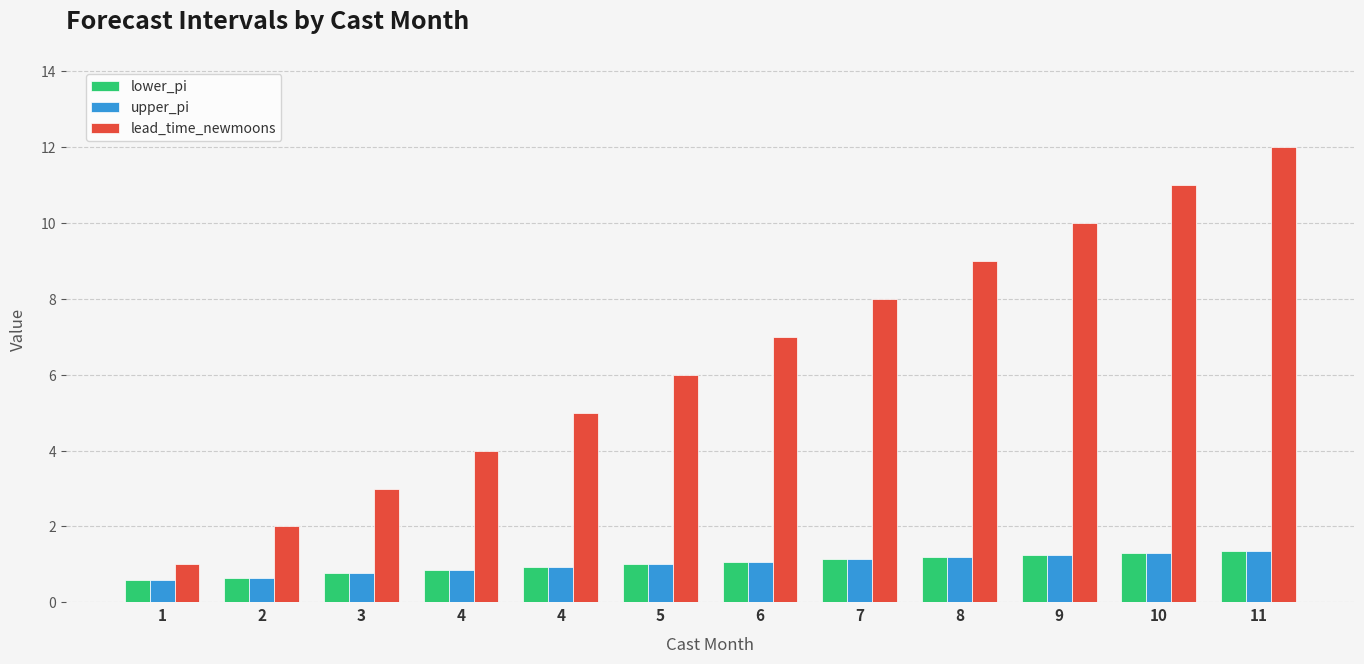

Which category has the highest value in the upper_pi series?

11